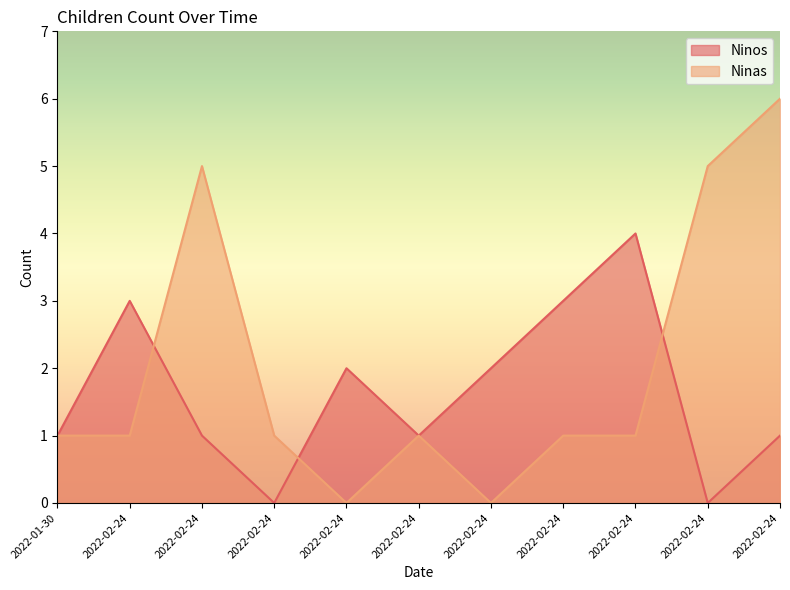

How many interior local peaks does the Ninos series have?

3